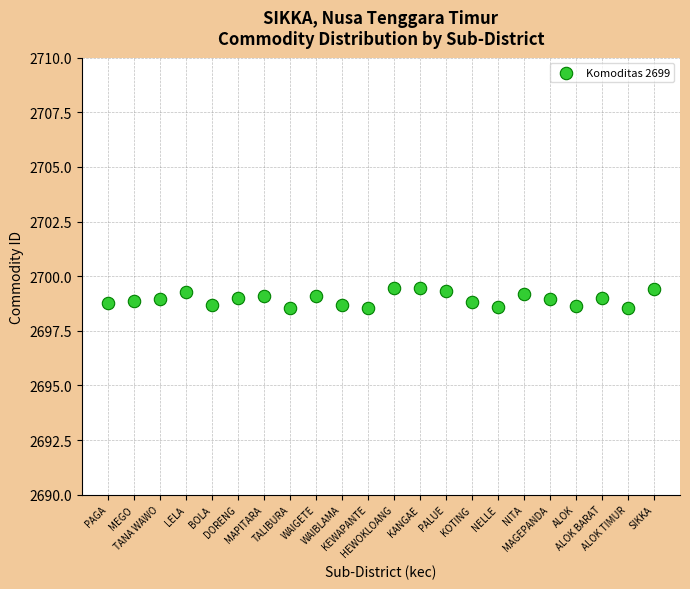

What is the range of Y values (max minus min)?

0.9